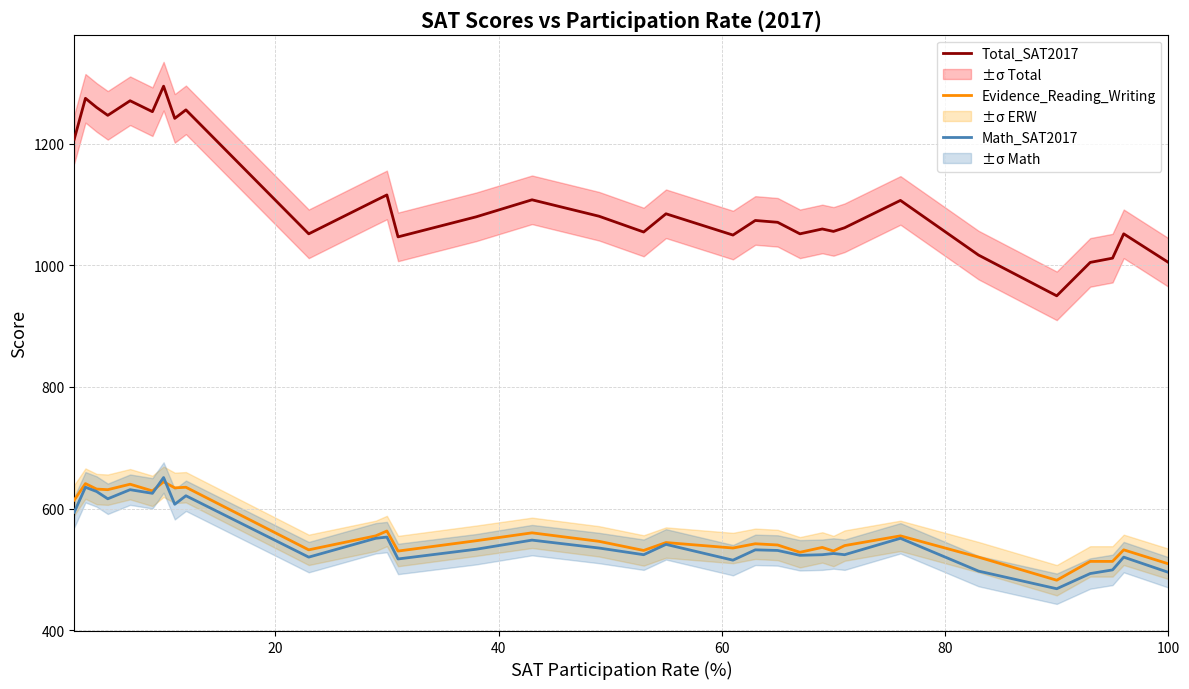

True or false: Evidence_Reading_Writing and Total_SAT2017 cross at least once.

False